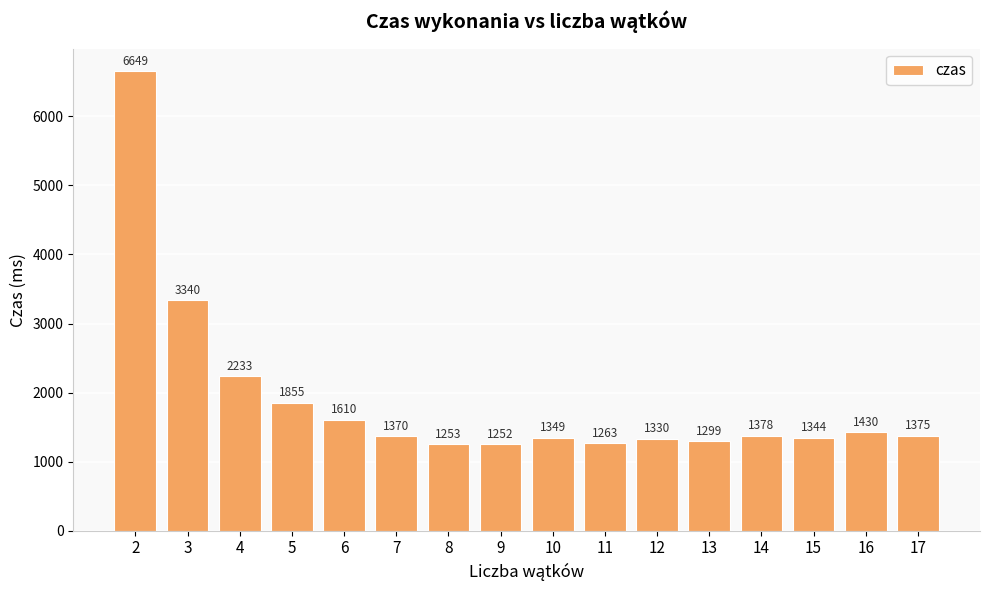

Where is the data nearest to the value 3950?

3